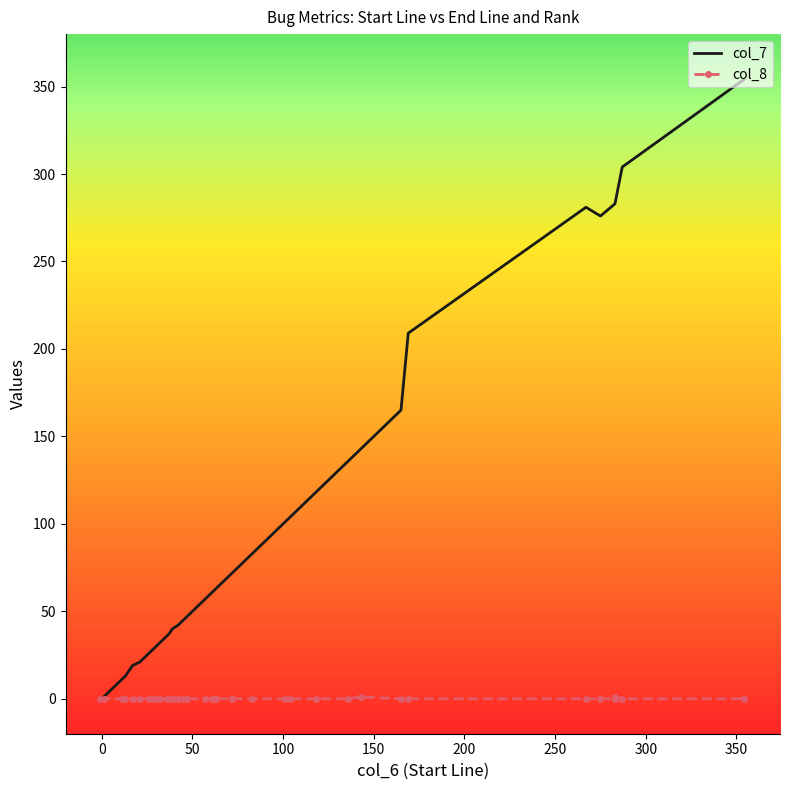

Reading left to right, what are all the values shown in this chart?

col_7: -1	1	11	13	19	21	26	29	31	32	36	37	37	40	42	45	47	57	61	62	62	63	72	72	72	83	101	104	118	136	143	165	209	281	276	283	283	304	354	354
col_8: 0	0	0	0	0	0	0	0	0	0	0	0	0	0	0	0	0	0	0	0	0	0	0	0	0	0	0	0	0	0	1	0	0	0	0	0	1	0	0	0